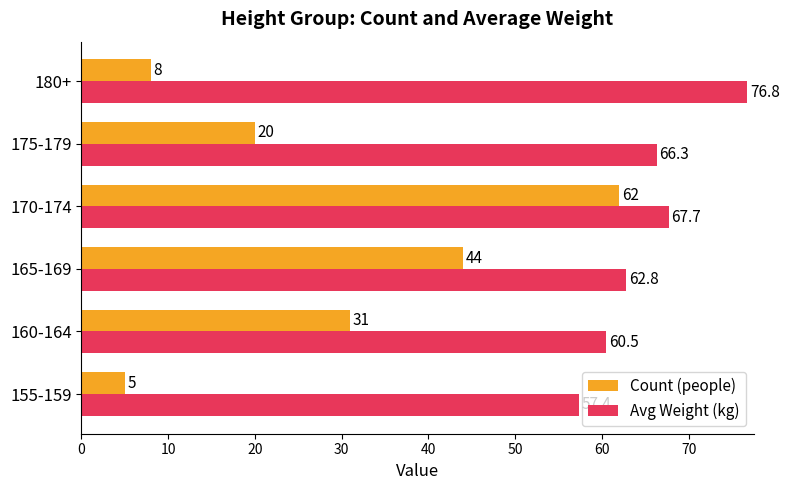

Between 155-159 and 180+, which series saw the biggest shift?

Avg Weight (kg)